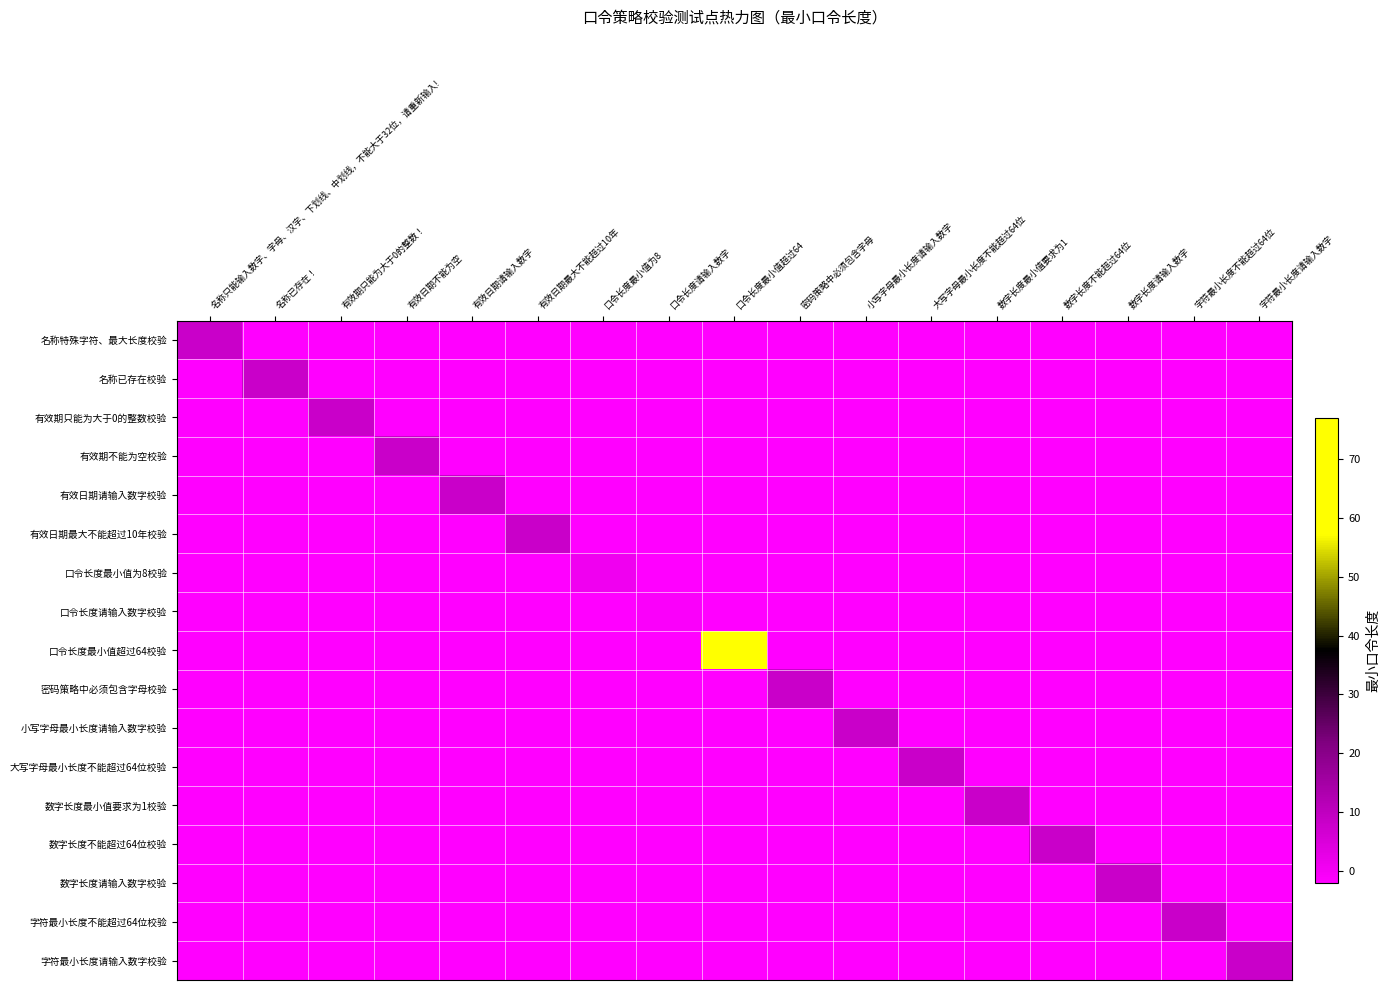

Reading right to left, transcribe all the data shown in this chart.

名称特殊字符、最大长度校验: 字符最小长度请输入数字=-2	字符最小长度不能超过64位=-2	数字长度请输入数字=-2	数字长度不能超过64位=-2	数字长度最小值要求为1=-2	大写字母最小长度不能超过64位=-2	小写字母最小长度请输入数字=-2	密码策略中必须包含字母=-2	口令长度最小值超过64=-2	口令长度请输入数字=-2	口令长度最小值为8=-2	有效日期最大不能超过10年=-2	有效日期请输入数字=-2	有效日期不能为空=-2	有效期只能为大于0的整数！=-2	名称已存在！=-2	名称只能输入数字、字母、汉字、下划线、中划线，不能大于32位，请重新输入!=8
名称已存在校验: 字符最小长度请输入数字=-2	字符最小长度不能超过64位=-2	数字长度请输入数字=-2	数字长度不能超过64位=-2	数字长度最小值要求为1=-2	大写字母最小长度不能超过64位=-2	小写字母最小长度请输入数字=-2	密码策略中必须包含字母=-2	口令长度最小值超过64=-2	口令长度请输入数字=-2	口令长度最小值为8=-2	有效日期最大不能超过10年=-2	有效日期请输入数字=-2	有效日期不能为空=-2	有效期只能为大于0的整数！=-2	名称已存在！=8	名称只能输入数字、字母、汉字、下划线、中划线，不能大于32位，请重新输入!=-2
有效期只能为大于0的整数校验: 字符最小长度请输入数字=-2	字符最小长度不能超过64位=-2	数字长度请输入数字=-2	数字长度不能超过64位=-2	数字长度最小值要求为1=-2	大写字母最小长度不能超过64位=-2	小写字母最小长度请输入数字=-2	密码策略中必须包含字母=-2	口令长度最小值超过64=-2	口令长度请输入数字=-2	口令长度最小值为8=-2	有效日期最大不能超过10年=-2	有效日期请输入数字=-2	有效日期不能为空=-2	有效期只能为大于0的整数！=8	名称已存在！=-2	名称只能输入数字、字母、汉字、下划线、中划线，不能大于32位，请重新输入!=-2
有效期不能为空校验: 字符最小长度请输入数字=-2	字符最小长度不能超过64位=-2	数字长度请输入数字=-2	数字长度不能超过64位=-2	数字长度最小值要求为1=-2	大写字母最小长度不能超过64位=-2	小写字母最小长度请输入数字=-2	密码策略中必须包含字母=-2	口令长度最小值超过64=-2	口令长度请输入数字=-2	口令长度最小值为8=-2	有效日期最大不能超过10年=-2	有效日期请输入数字=-2	有效日期不能为空=8	有效期只能为大于0的整数！=-2	名称已存在！=-2	名称只能输入数字、字母、汉字、下划线、中划线，不能大于32位，请重新输入!=-2
有效日期请输入数字校验: 字符最小长度请输入数字=-2	字符最小长度不能超过64位=-2	数字长度请输入数字=-2	数字长度不能超过64位=-2	数字长度最小值要求为1=-2	大写字母最小长度不能超过64位=-2	小写字母最小长度请输入数字=-2	密码策略中必须包含字母=-2	口令长度最小值超过64=-2	口令长度请输入数字=-2	口令长度最小值为8=-2	有效日期最大不能超过10年=-2	有效日期请输入数字=8	有效日期不能为空=-2	有效期只能为大于0的整数！=-2	名称已存在！=-2	名称只能输入数字、字母、汉字、下划线、中划线，不能大于32位，请重新输入!=-2
有效日期最大不能超过10年校验: 字符最小长度请输入数字=-2	字符最小长度不能超过64位=-2	数字长度请输入数字=-2	数字长度不能超过64位=-2	数字长度最小值要求为1=-2	大写字母最小长度不能超过64位=-2	小写字母最小长度请输入数字=-2	密码策略中必须包含字母=-2	口令长度最小值超过64=-2	口令长度请输入数字=-2	口令长度最小值为8=-2	有效日期最大不能超过10年=8	有效日期请输入数字=-2	有效日期不能为空=-2	有效期只能为大于0的整数！=-2	名称已存在！=-2	名称只能输入数字、字母、汉字、下划线、中划线，不能大于32位，请重新输入!=-2
口令长度最小值为8校验: 字符最小长度请输入数字=-2	字符最小长度不能超过64位=-2	数字长度请输入数字=-2	数字长度不能超过64位=-2	数字长度最小值要求为1=-2	大写字母最小长度不能超过64位=-2	小写字母最小长度请输入数字=-2	密码策略中必须包含字母=-2	口令长度最小值超过64=-2	口令长度请输入数字=-2	口令长度最小值为8=1	有效日期最大不能超过10年=-2	有效日期请输入数字=-2	有效日期不能为空=-2	有效期只能为大于0的整数！=-2	名称已存在！=-2	名称只能输入数字、字母、汉字、下划线、中划线，不能大于32位，请重新输入!=-2
口令长度请输入数字校验: 字符最小长度请输入数字=-2	字符最小长度不能超过64位=-2	数字长度请输入数字=-2	数字长度不能超过64位=-2	数字长度最小值要求为1=-2	大写字母最小长度不能超过64位=-2	小写字母最小长度请输入数字=-2	密码策略中必须包含字母=-2	口令长度最小值超过64=-2	口令长度请输入数字=-1	口令长度最小值为8=-2	有效日期最大不能超过10年=-2	有效日期请输入数字=-2	有效日期不能为空=-2	有效期只能为大于0的整数！=-2	名称已存在！=-2	名称只能输入数字、字母、汉字、下划线、中划线，不能大于32位，请重新输入!=-2
口令长度最小值超过64校验: 字符最小长度请输入数字=-2	字符最小长度不能超过64位=-2	数字长度请输入数字=-2	数字长度不能超过64位=-2	数字长度最小值要求为1=-2	大写字母最小长度不能超过64位=-2	小写字母最小长度请输入数字=-2	密码策略中必须包含字母=-2	口令长度最小值超过64=77	口令长度请输入数字=-2	口令长度最小值为8=-2	有效日期最大不能超过10年=-2	有效日期请输入数字=-2	有效日期不能为空=-2	有效期只能为大于0的整数！=-2	名称已存在！=-2	名称只能输入数字、字母、汉字、下划线、中划线，不能大于32位，请重新输入!=-2
密码策略中必须包含字母校验: 字符最小长度请输入数字=-2	字符最小长度不能超过64位=-2	数字长度请输入数字=-2	数字长度不能超过64位=-2	数字长度最小值要求为1=-2	大写字母最小长度不能超过64位=-2	小写字母最小长度请输入数字=-2	密码策略中必须包含字母=8	口令长度最小值超过64=-2	口令长度请输入数字=-2	口令长度最小值为8=-2	有效日期最大不能超过10年=-2	有效日期请输入数字=-2	有效日期不能为空=-2	有效期只能为大于0的整数！=-2	名称已存在！=-2	名称只能输入数字、字母、汉字、下划线、中划线，不能大于32位，请重新输入!=-2
小写字母最小长度请输入数字校验: 字符最小长度请输入数字=-2	字符最小长度不能超过64位=-2	数字长度请输入数字=-2	数字长度不能超过64位=-2	数字长度最小值要求为1=-2	大写字母最小长度不能超过64位=-2	小写字母最小长度请输入数字=8	密码策略中必须包含字母=-2	口令长度最小值超过64=-2	口令长度请输入数字=-2	口令长度最小值为8=-2	有效日期最大不能超过10年=-2	有效日期请输入数字=-2	有效日期不能为空=-2	有效期只能为大于0的整数！=-2	名称已存在！=-2	名称只能输入数字、字母、汉字、下划线、中划线，不能大于32位，请重新输入!=-2
大写字母最小长度不能超过64位校验: 字符最小长度请输入数字=-2	字符最小长度不能超过64位=-2	数字长度请输入数字=-2	数字长度不能超过64位=-2	数字长度最小值要求为1=-2	大写字母最小长度不能超过64位=8	小写字母最小长度请输入数字=-2	密码策略中必须包含字母=-2	口令长度最小值超过64=-2	口令长度请输入数字=-2	口令长度最小值为8=-2	有效日期最大不能超过10年=-2	有效日期请输入数字=-2	有效日期不能为空=-2	有效期只能为大于0的整数！=-2	名称已存在！=-2	名称只能输入数字、字母、汉字、下划线、中划线，不能大于32位，请重新输入!=-2
数字长度最小值要求为1校验: 字符最小长度请输入数字=-2	字符最小长度不能超过64位=-2	数字长度请输入数字=-2	数字长度不能超过64位=-2	数字长度最小值要求为1=8	大写字母最小长度不能超过64位=-2	小写字母最小长度请输入数字=-2	密码策略中必须包含字母=-2	口令长度最小值超过64=-2	口令长度请输入数字=-2	口令长度最小值为8=-2	有效日期最大不能超过10年=-2	有效日期请输入数字=-2	有效日期不能为空=-2	有效期只能为大于0的整数！=-2	名称已存在！=-2	名称只能输入数字、字母、汉字、下划线、中划线，不能大于32位，请重新输入!=-2
数字长度不能超过64位校验: 字符最小长度请输入数字=-2	字符最小长度不能超过64位=-2	数字长度请输入数字=-2	数字长度不能超过64位=8	数字长度最小值要求为1=-2	大写字母最小长度不能超过64位=-2	小写字母最小长度请输入数字=-2	密码策略中必须包含字母=-2	口令长度最小值超过64=-2	口令长度请输入数字=-2	口令长度最小值为8=-2	有效日期最大不能超过10年=-2	有效日期请输入数字=-2	有效日期不能为空=-2	有效期只能为大于0的整数！=-2	名称已存在！=-2	名称只能输入数字、字母、汉字、下划线、中划线，不能大于32位，请重新输入!=-2
数字长度请输入数字校验: 字符最小长度请输入数字=-2	字符最小长度不能超过64位=-2	数字长度请输入数字=8	数字长度不能超过64位=-2	数字长度最小值要求为1=-2	大写字母最小长度不能超过64位=-2	小写字母最小长度请输入数字=-2	密码策略中必须包含字母=-2	口令长度最小值超过64=-2	口令长度请输入数字=-2	口令长度最小值为8=-2	有效日期最大不能超过10年=-2	有效日期请输入数字=-2	有效日期不能为空=-2	有效期只能为大于0的整数！=-2	名称已存在！=-2	名称只能输入数字、字母、汉字、下划线、中划线，不能大于32位，请重新输入!=-2
字符最小长度不能超过64位校验: 字符最小长度请输入数字=-2	字符最小长度不能超过64位=8	数字长度请输入数字=-2	数字长度不能超过64位=-2	数字长度最小值要求为1=-2	大写字母最小长度不能超过64位=-2	小写字母最小长度请输入数字=-2	密码策略中必须包含字母=-2	口令长度最小值超过64=-2	口令长度请输入数字=-2	口令长度最小值为8=-2	有效日期最大不能超过10年=-2	有效日期请输入数字=-2	有效日期不能为空=-2	有效期只能为大于0的整数！=-2	名称已存在！=-2	名称只能输入数字、字母、汉字、下划线、中划线，不能大于32位，请重新输入!=-2
字符最小长度请输入数字校验: 字符最小长度请输入数字=8	字符最小长度不能超过64位=-2	数字长度请输入数字=-2	数字长度不能超过64位=-2	数字长度最小值要求为1=-2	大写字母最小长度不能超过64位=-2	小写字母最小长度请输入数字=-2	密码策略中必须包含字母=-2	口令长度最小值超过64=-2	口令长度请输入数字=-2	口令长度最小值为8=-2	有效日期最大不能超过10年=-2	有效日期请输入数字=-2	有效日期不能为空=-2	有效期只能为大于0的整数！=-2	名称已存在！=-2	名称只能输入数字、字母、汉字、下划线、中划线，不能大于32位，请重新输入!=-2